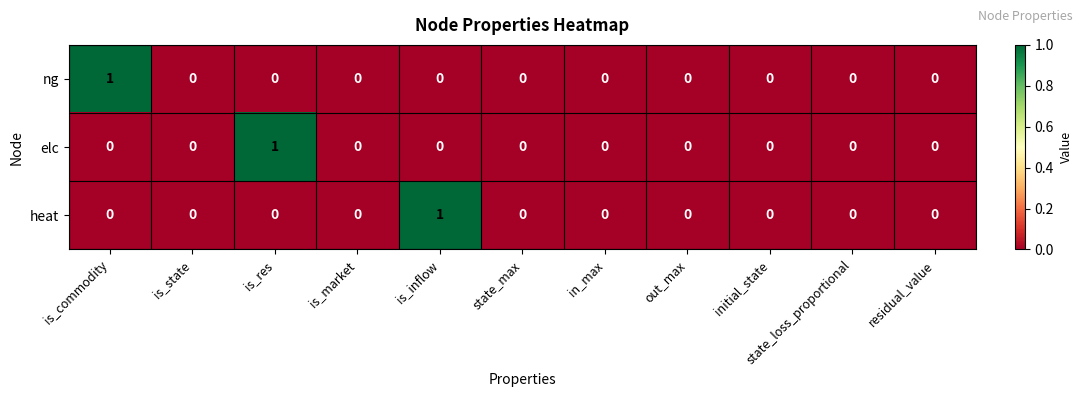

Count the heat values in the range 0 to 1.

11